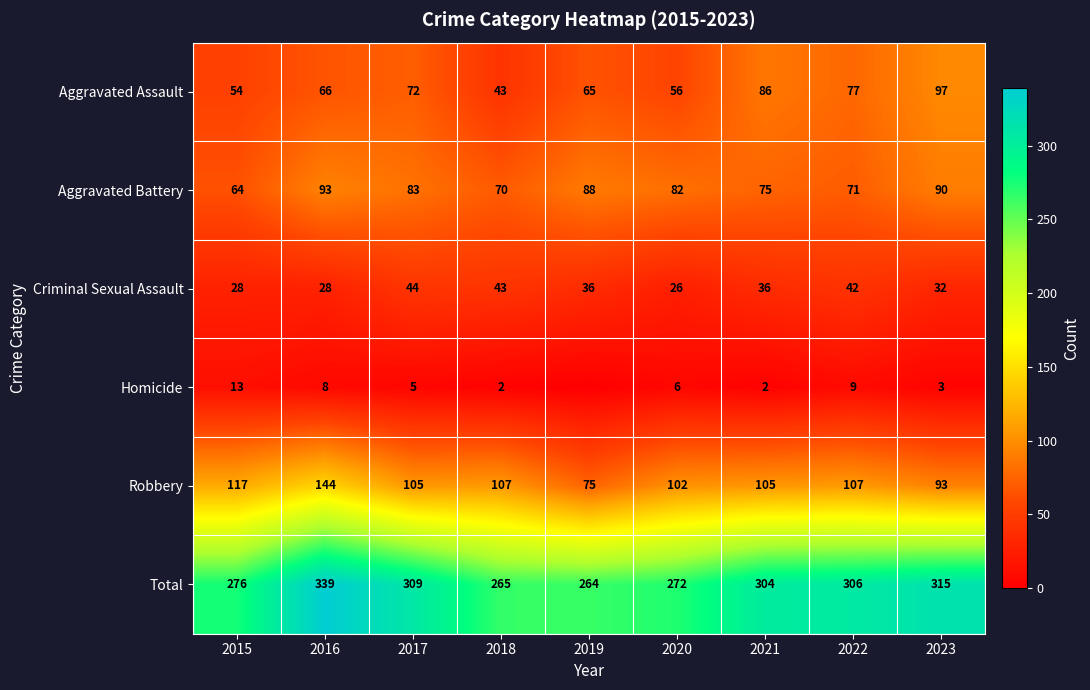

Which series changed the most between 2017 and 2020?

Total